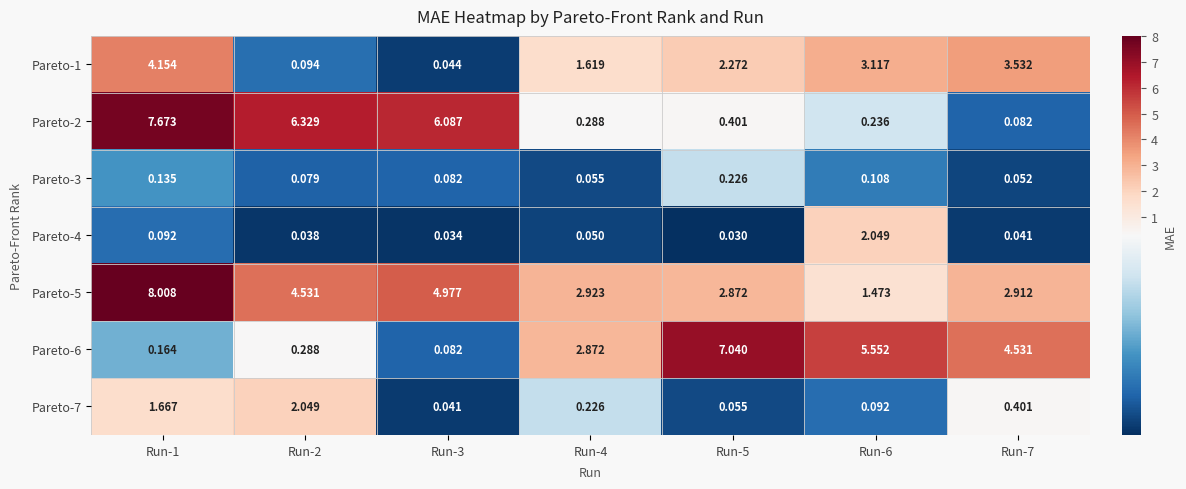

At how many categories does at least one series exceed 7?

2